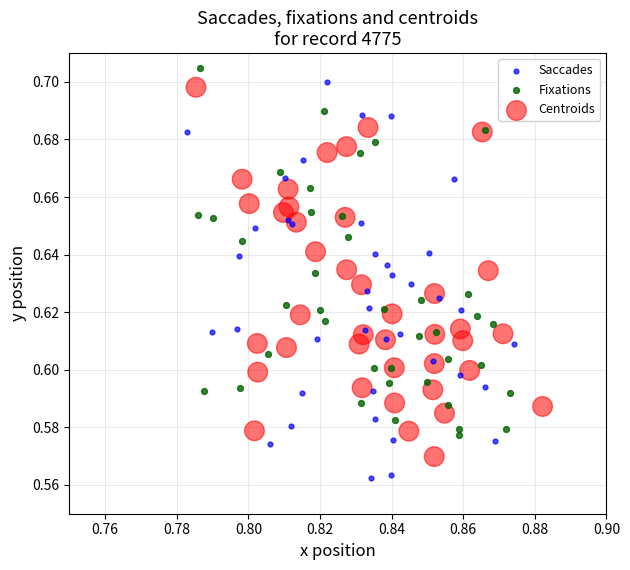

Which series contains the highest Y value?

Fixations